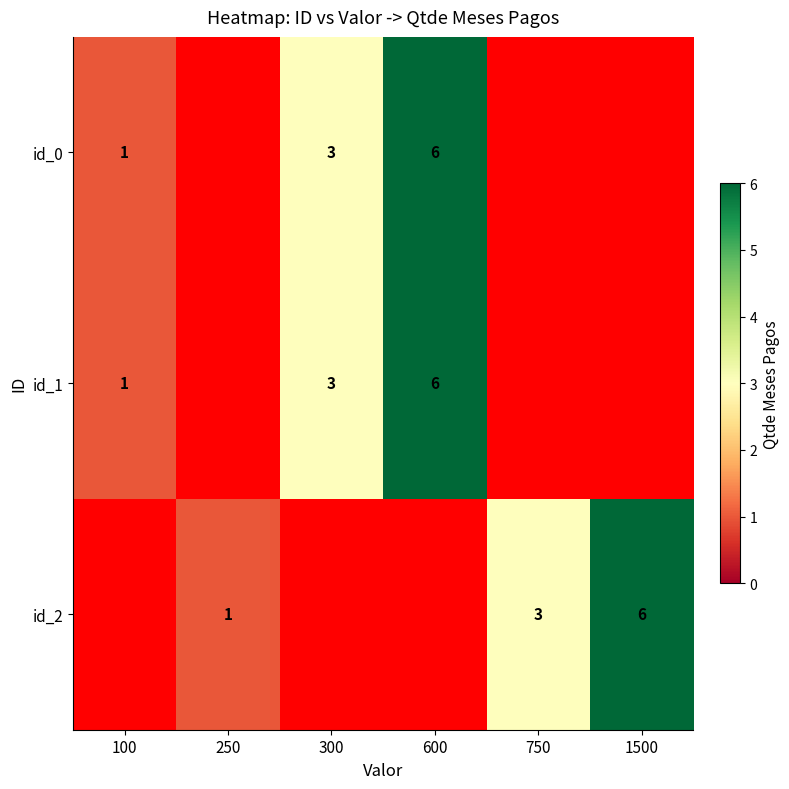

The value of id_1 at 300 is 1. True or false?

False